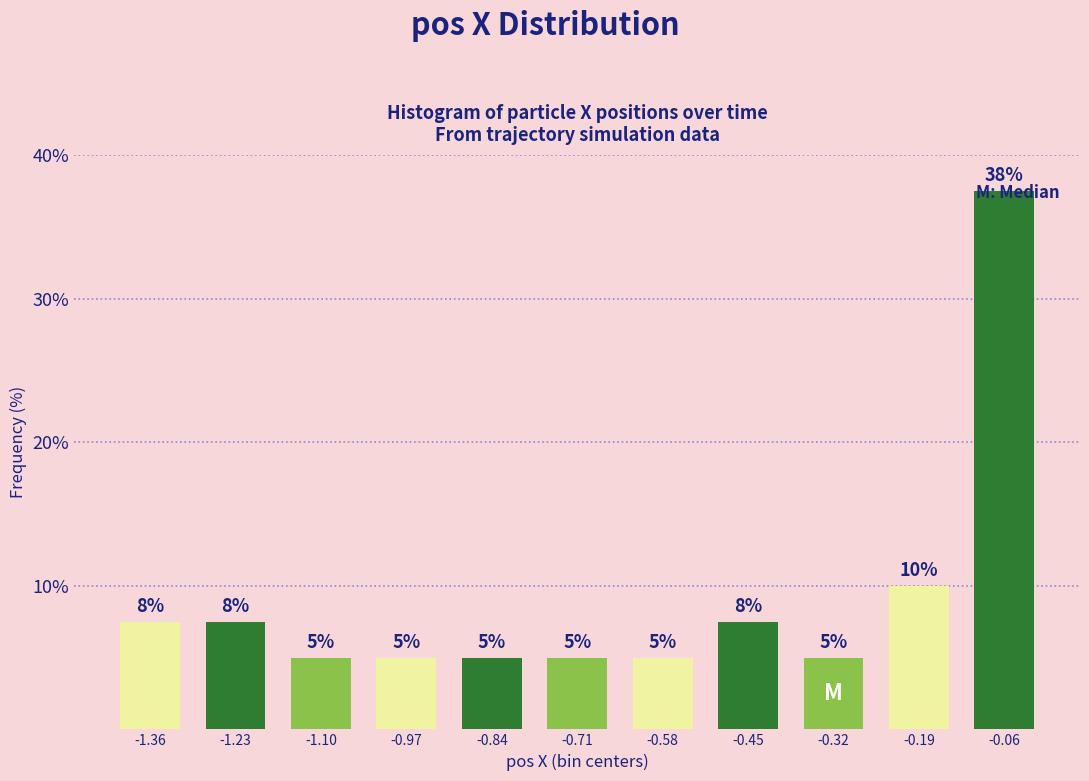

The value at -0.06 is 56.0. True or false?

False